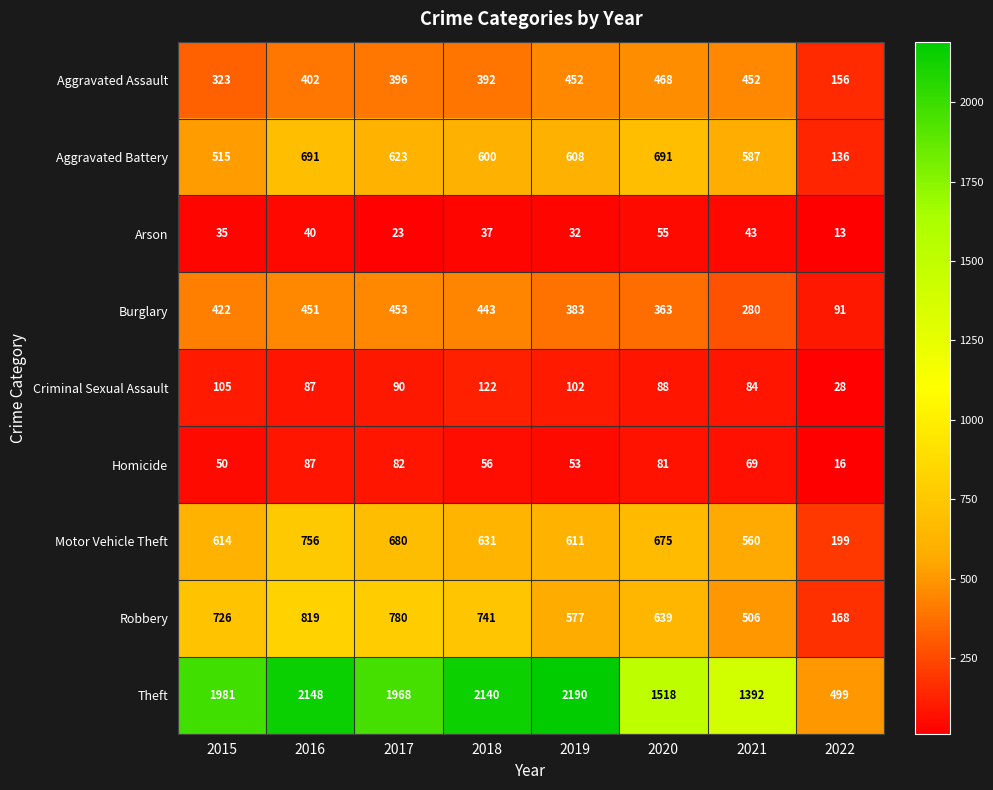

At which label does Arson first exceed 37?

2016